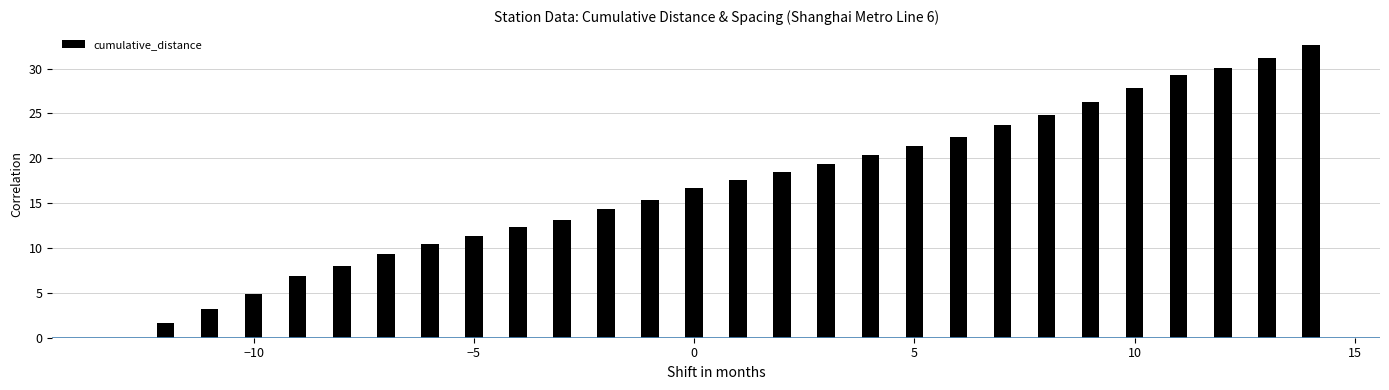

What is the sum of all values?

472.6